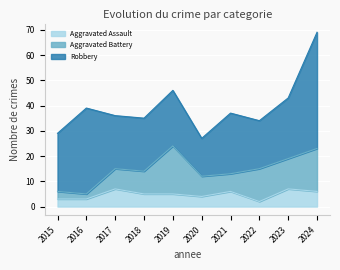

Reading right to left, transcribe all the data shown in this chart.

Aggravated Assault: 6	7	2	6	4	5	5	7	3	3
Aggravated Battery: 17	12	13	7	8	19	9	8	2	3
Robbery: 46	24	19	24	15	22	21	21	34	23